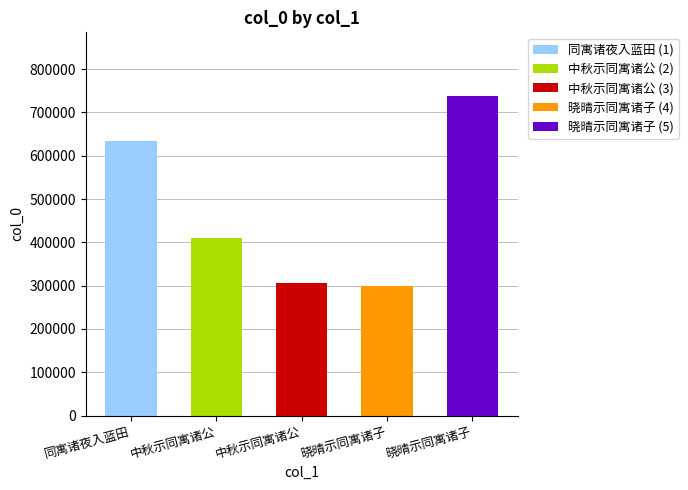

Reading left to right, extract all data points from this chart.

633477	409252	306137	298244	737414